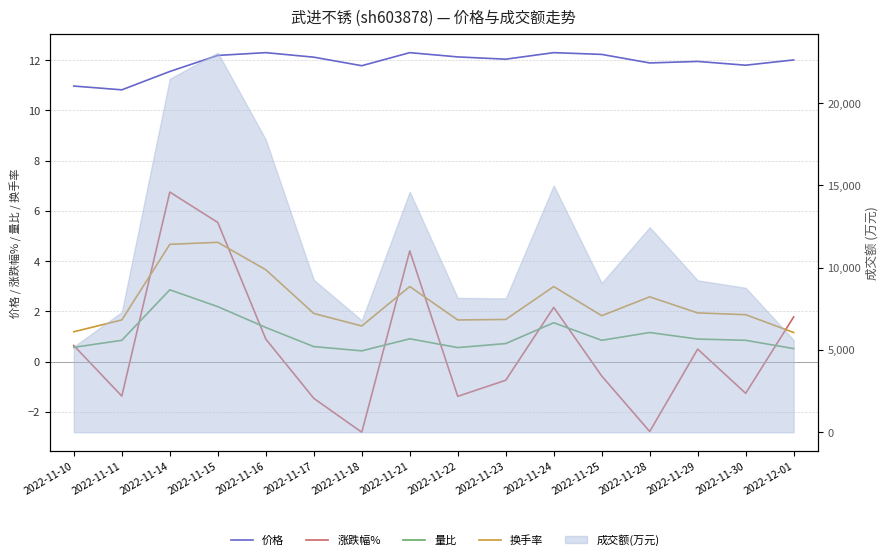

Read the 涨跌幅% value at 2022-11-10.

0.6